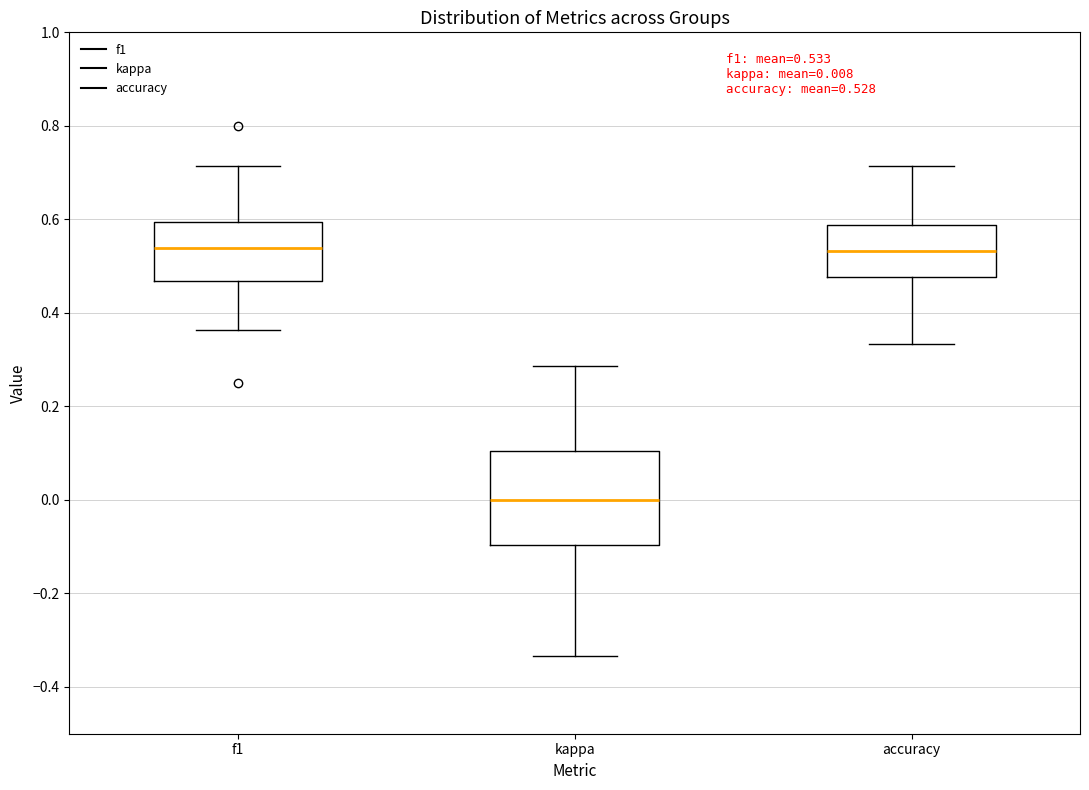

Comparing the boxes themselves (not the whiskers), which one is the tallest?

kappa